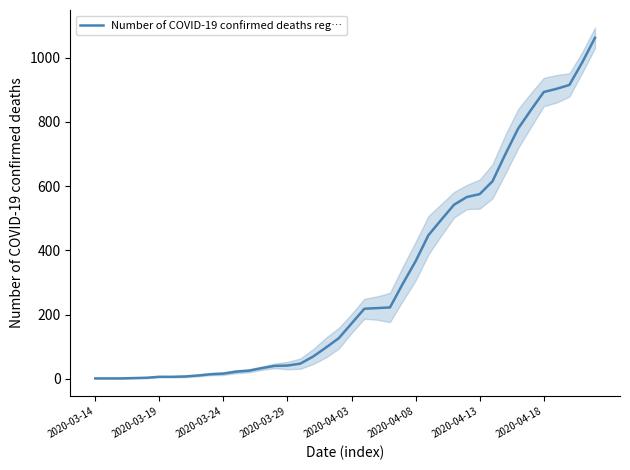

How many values exceed 172?

19